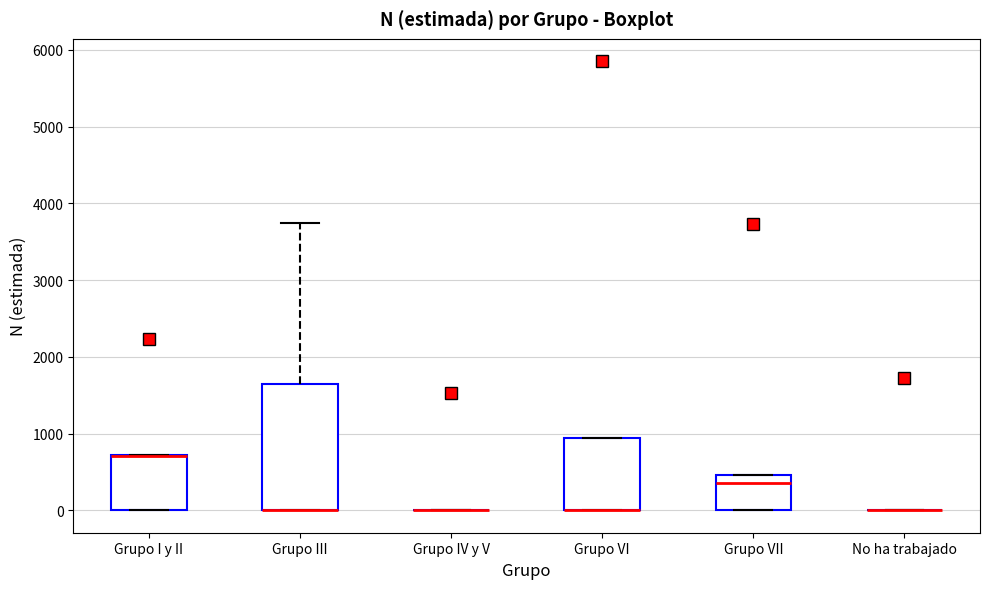

Reading left to right, transcribe this box plot: for each box, give where its median line is, the range the box spans, and where its two whiskers end, as read against the y-axis. The values are not printed on the chart, so give them approximately, as read against the axis.

Grupo I y II: median 700 (drawn on the box's upper edge), box 0 to 700, whiskers 0 to 700
Grupo III: median 0 (drawn on the box's lower edge), box 0 to 1700, whiskers 0 to 3700
Grupo IV y V: box collapsed to a line at 0, whiskers 0 to 0
Grupo VI: median 0 (drawn on the box's lower edge), box 0 to 900, whiskers 0 to 900
Grupo VII: median 400, box 0 to 500, whiskers 0 to 500
No ha trabajado: box collapsed to a line at 0, whiskers 0 to 0